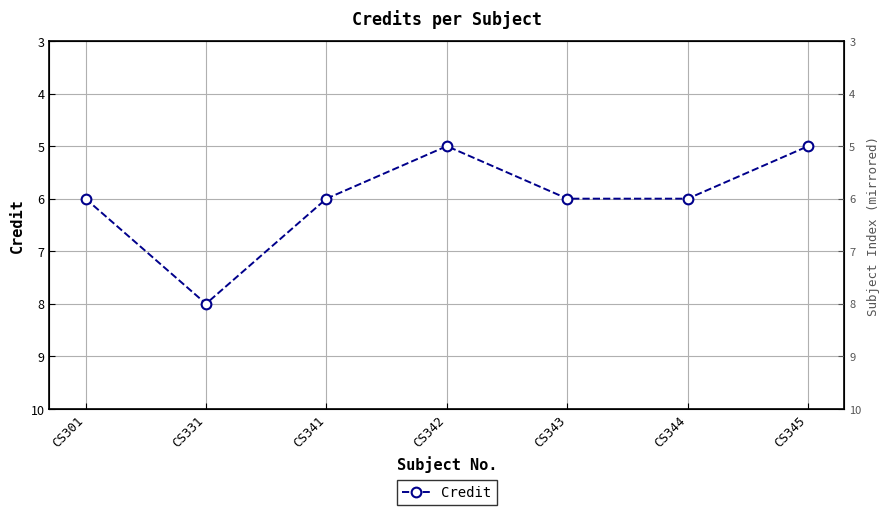

List the labels in order of value, smallest first.

CS342, CS345, CS301, CS341, CS343, CS344, CS331